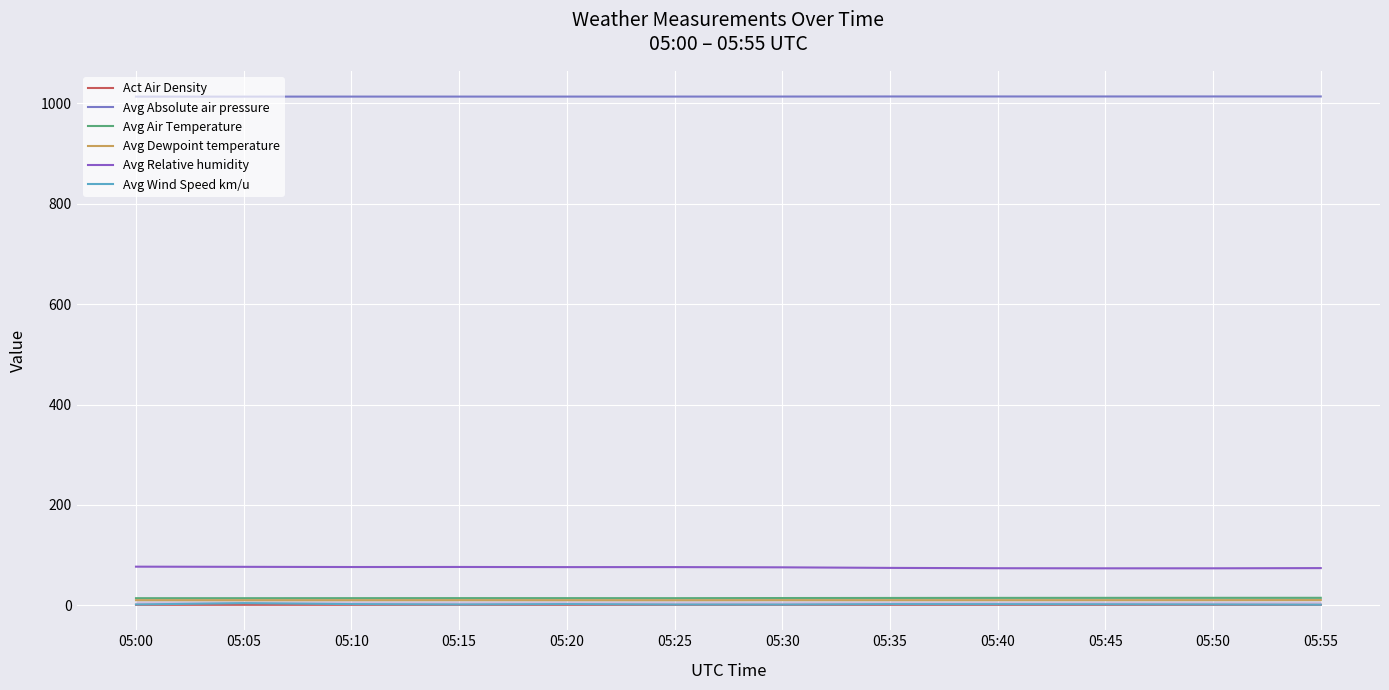

At which label does Avg Relative humidity reach its minimum?

05:45